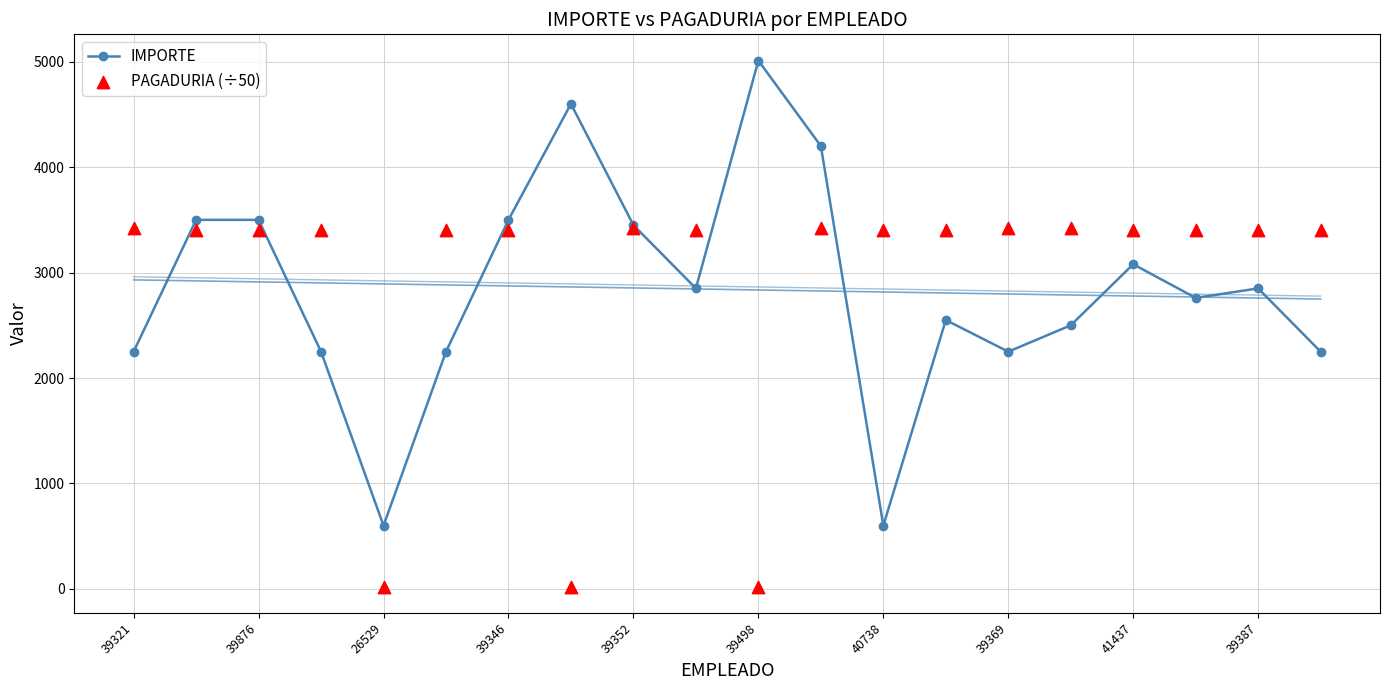

At which category is the sum across all series the highest?

11